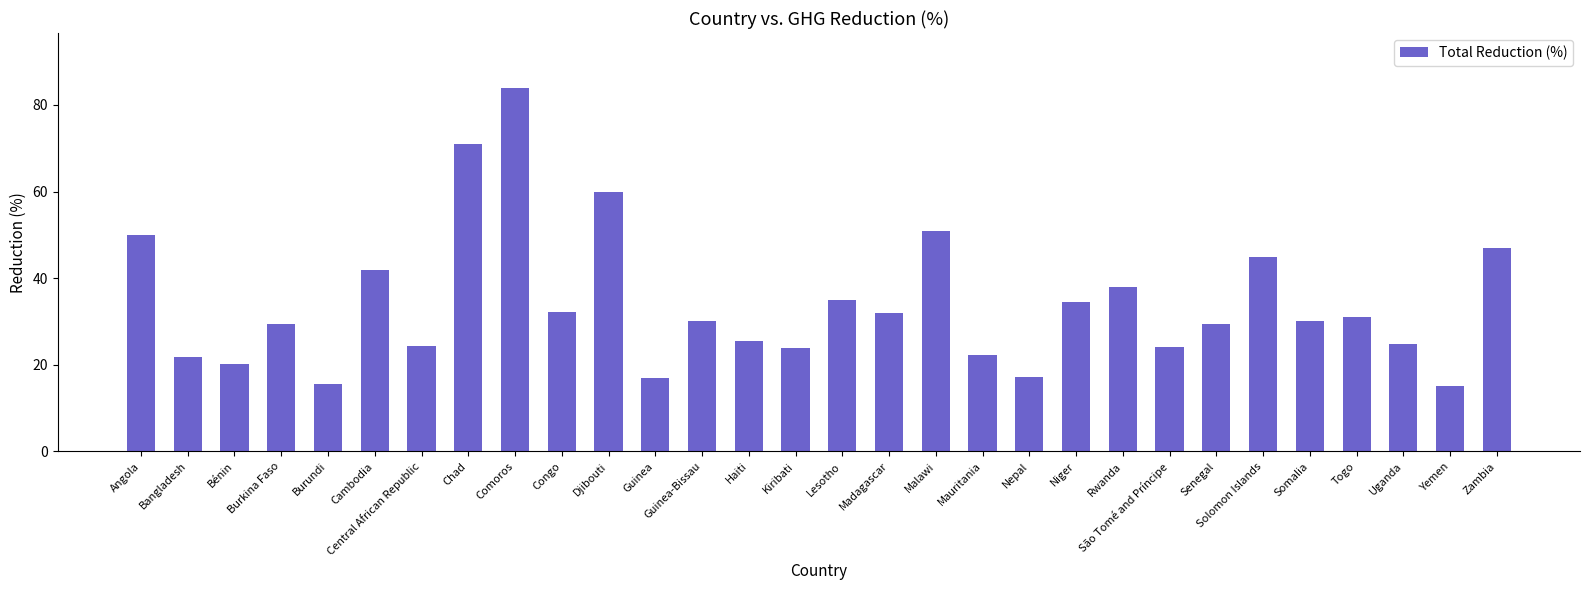

What is the label of the 19th bar from the left?

Mauritania